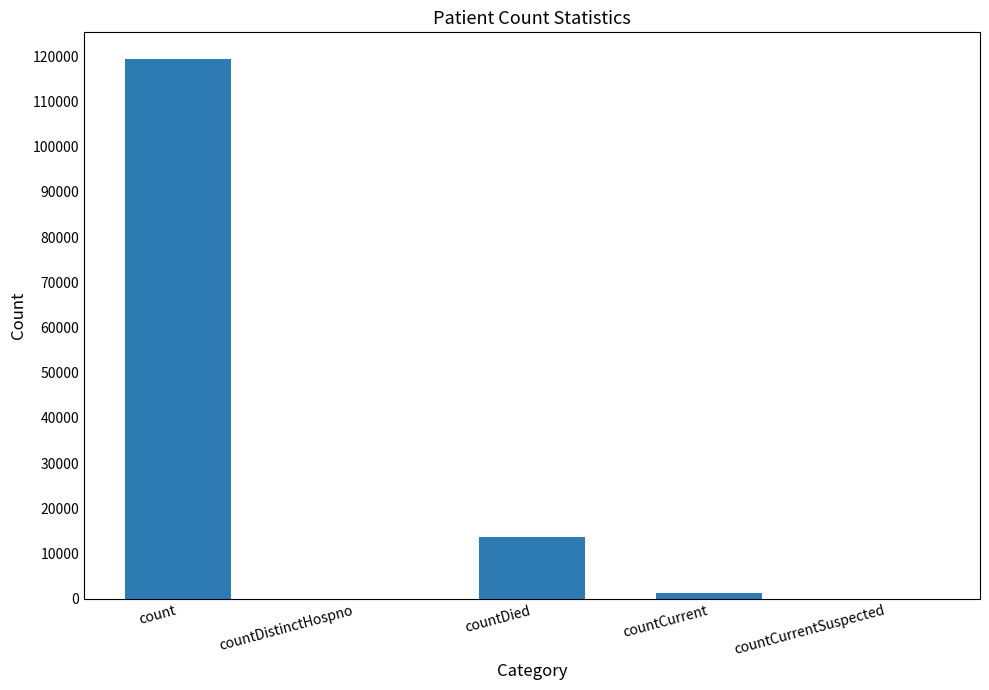

Count the number of categories in the chart.

5